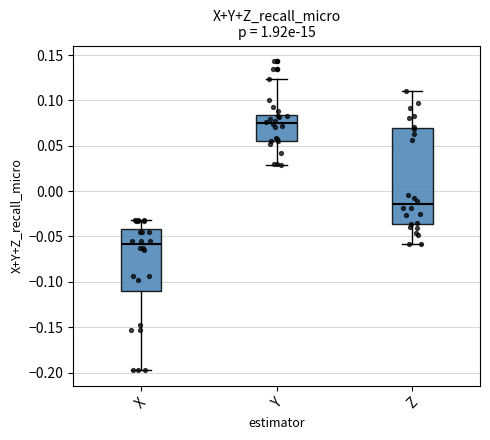

Where is the lower edge of the box for Y on the y-axis? The values are not printed on the chart, so give them approximately, as read against the axis.

0.055